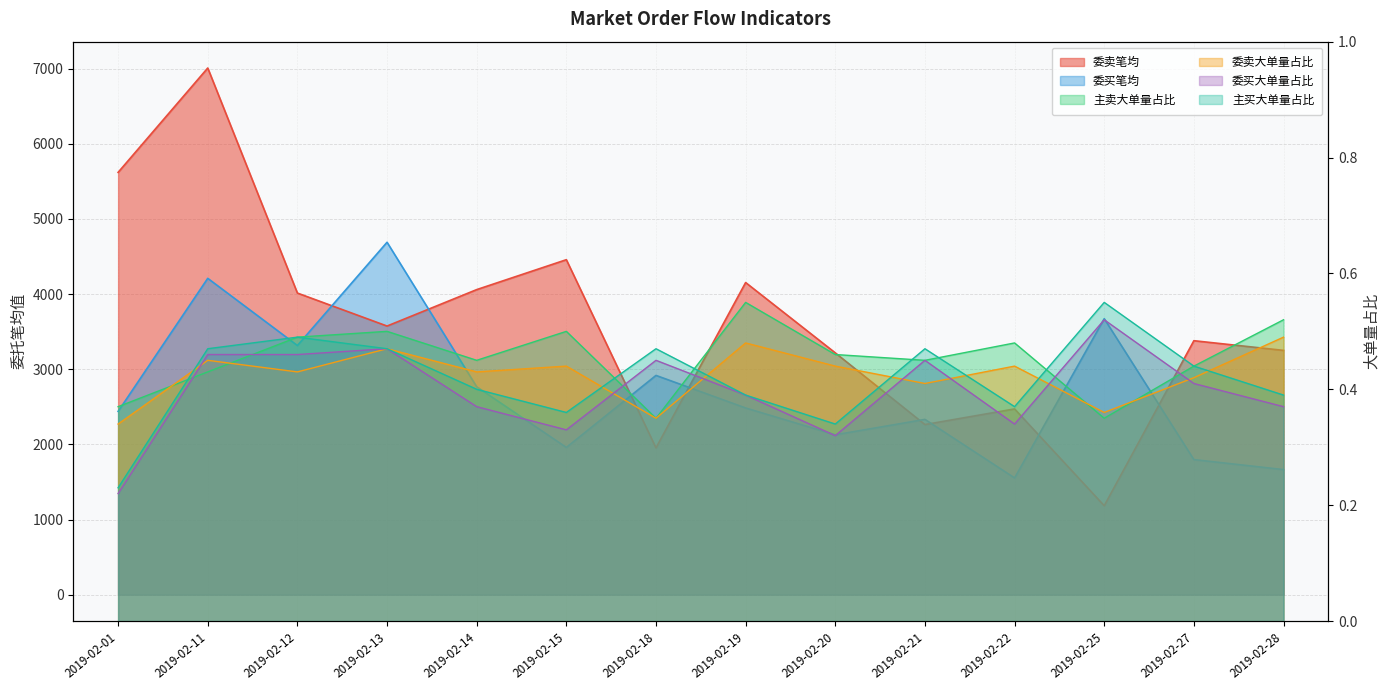

What is the value of the 委买大单量占比 point at the 9th from the left?

0.3